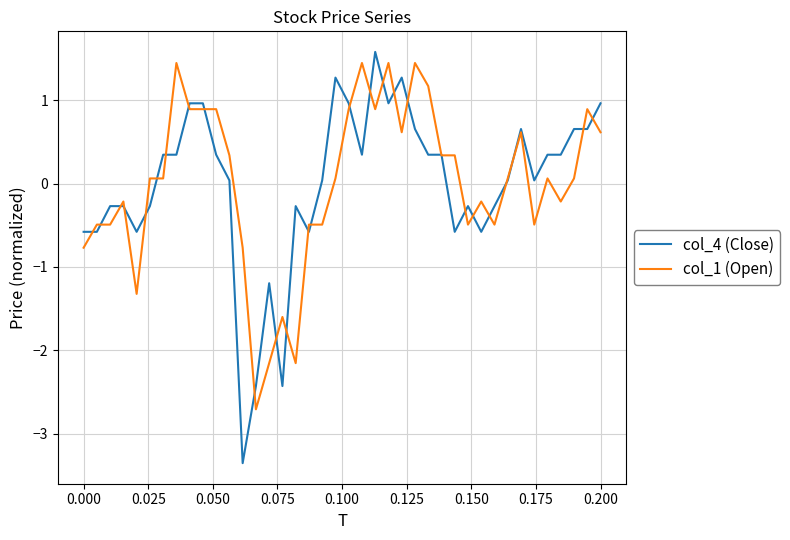

Which series has the widest spread of values?

col_4 (Close)